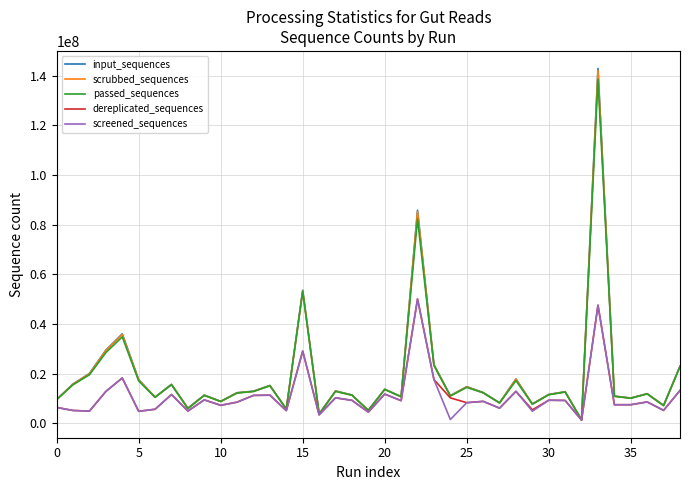

Which series has the widest spread of values?

input_sequences